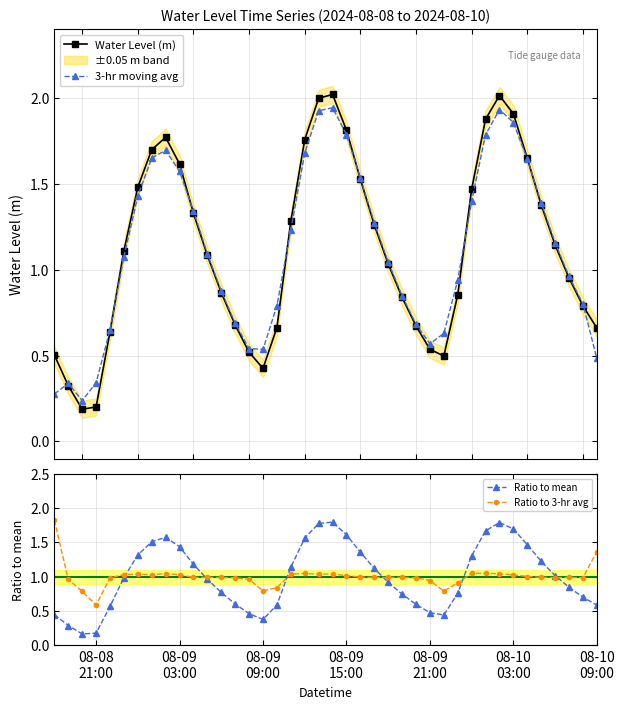

In Water Level (m), how many points are higher than both neighbors (excluding endpoints)?

3